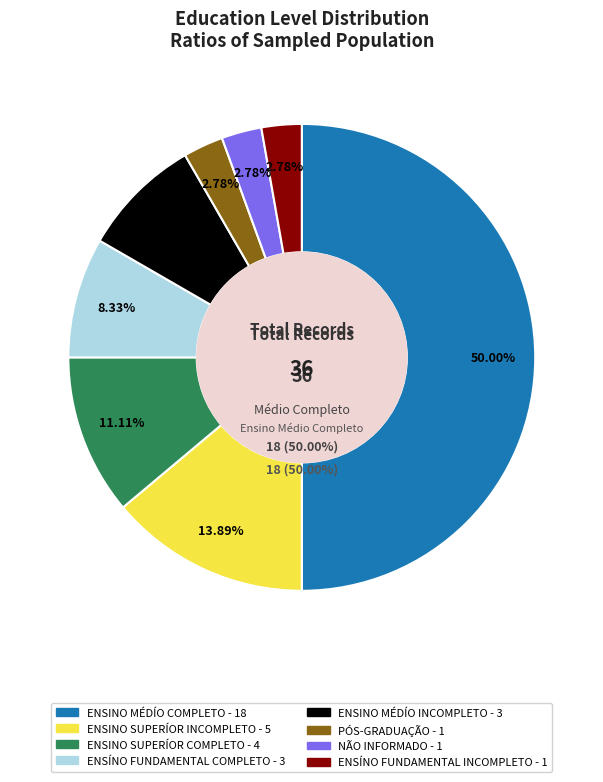

Is it true that ENSINO SUPERÍOR COMPLETO is 11% of the pie?

True